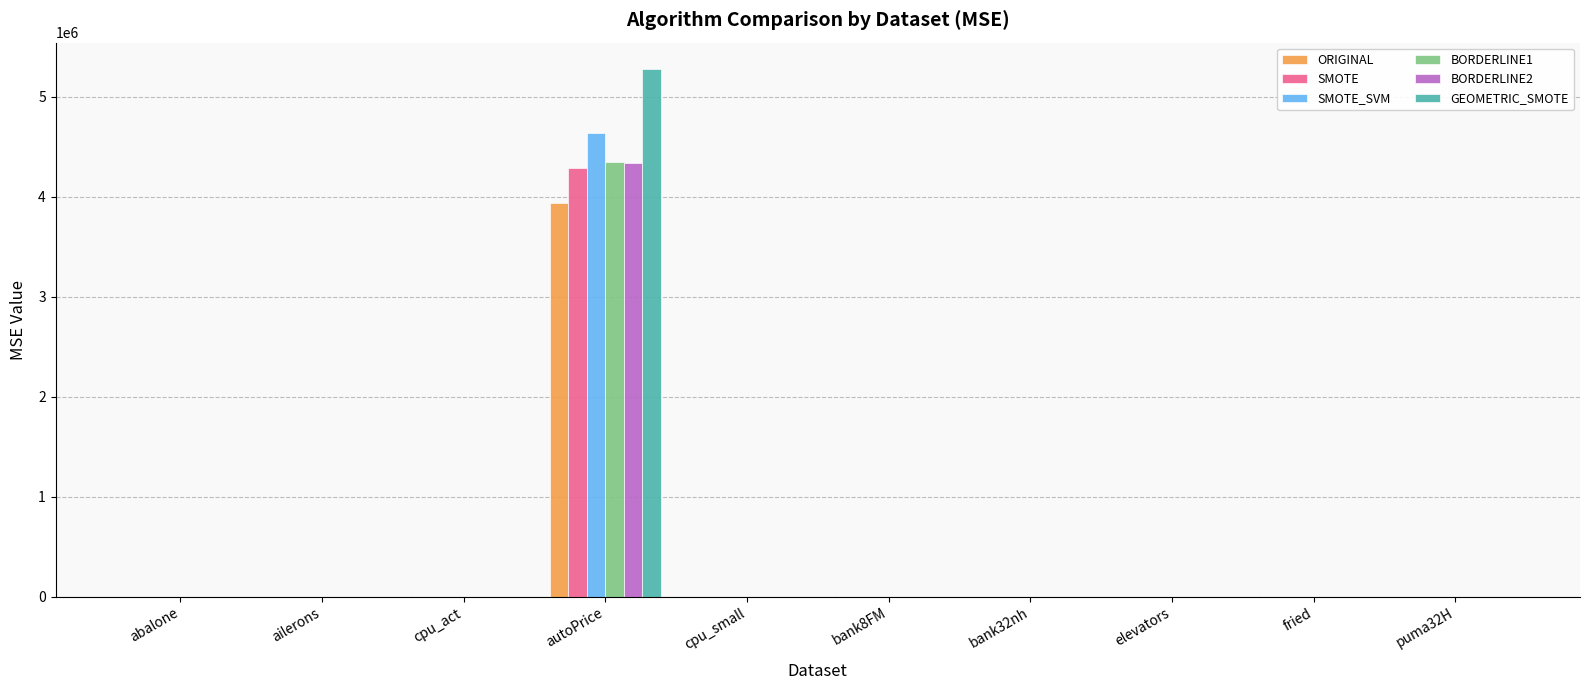

What is the highest value of the SMOTE_SVM series?

4639088.8